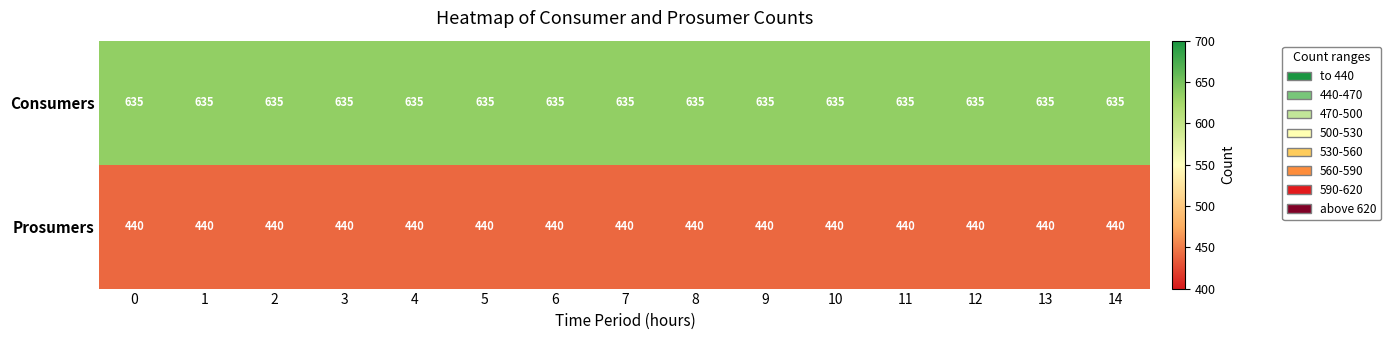

Rank the series by their maximum value, from highest to lowest.

Consumers, Prosumers